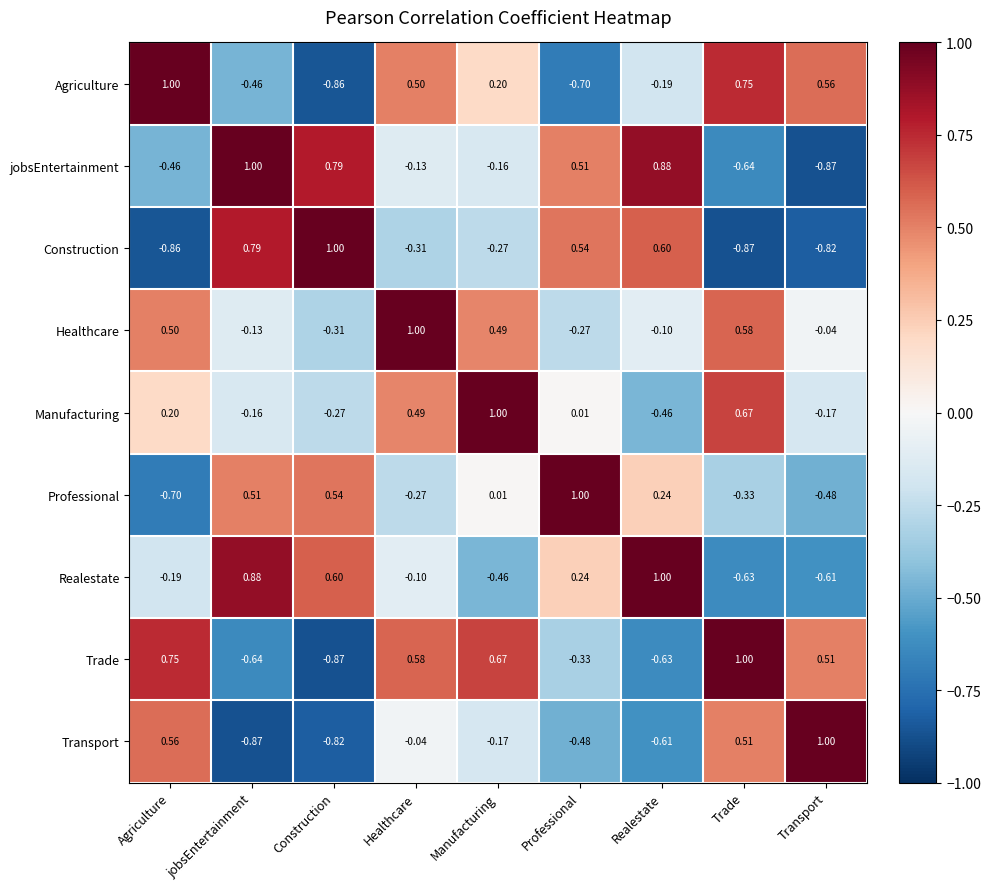

Is the value of Trade at jobsEntertainment greater than the value of Construction at Trade?

Yes